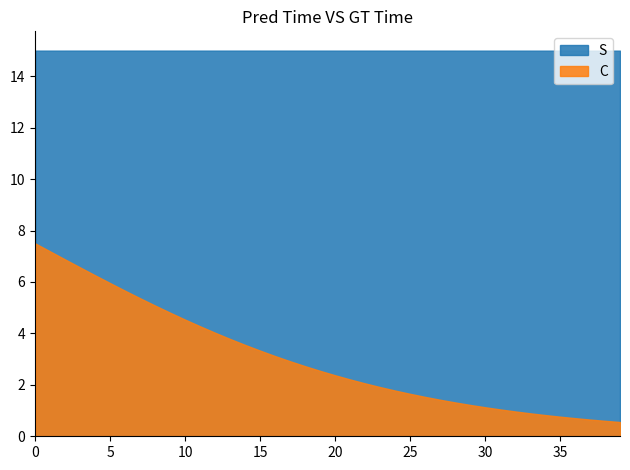

How many distinct data groups are displayed?

2